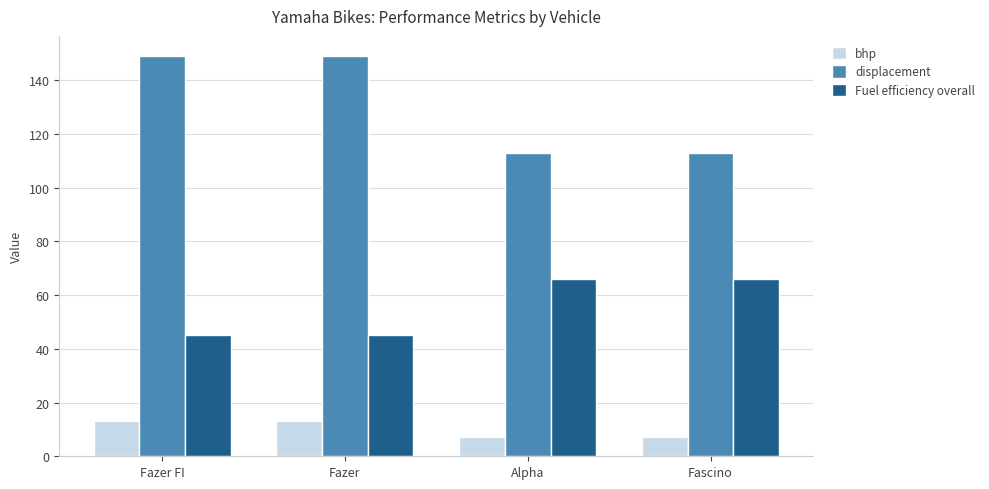

What is the minimum value shown in the chart?

7.0